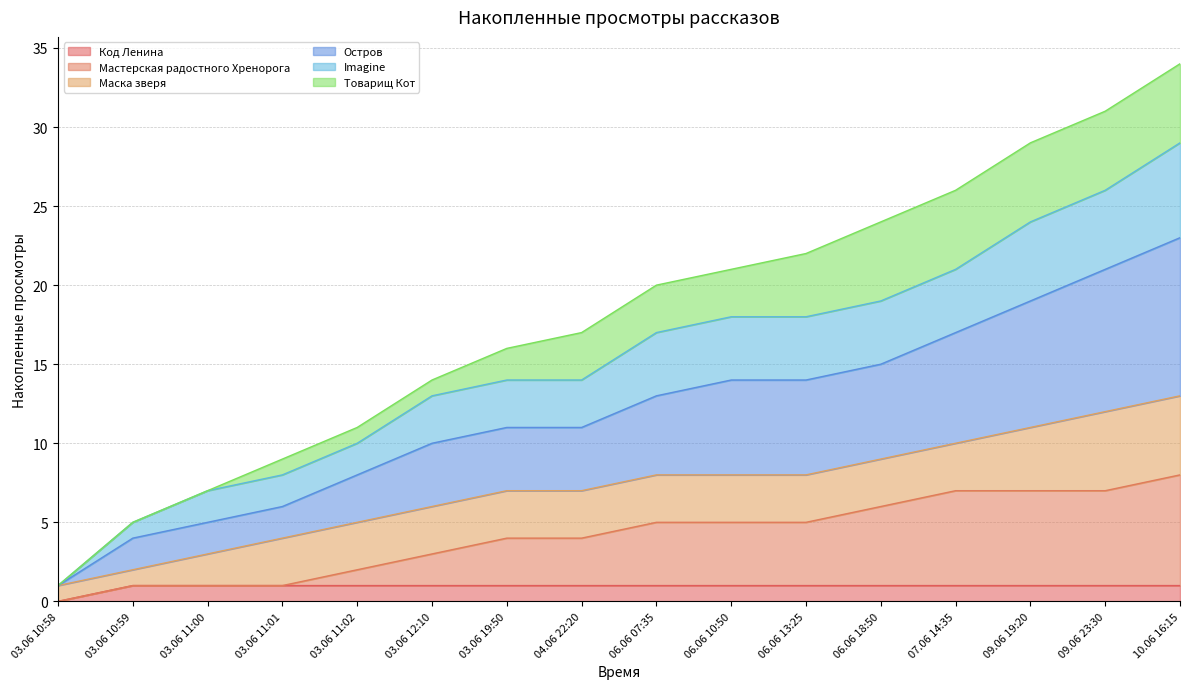

What is the difference between the Imagine values at 03.06 19:50 and 09.06 19:20?

10